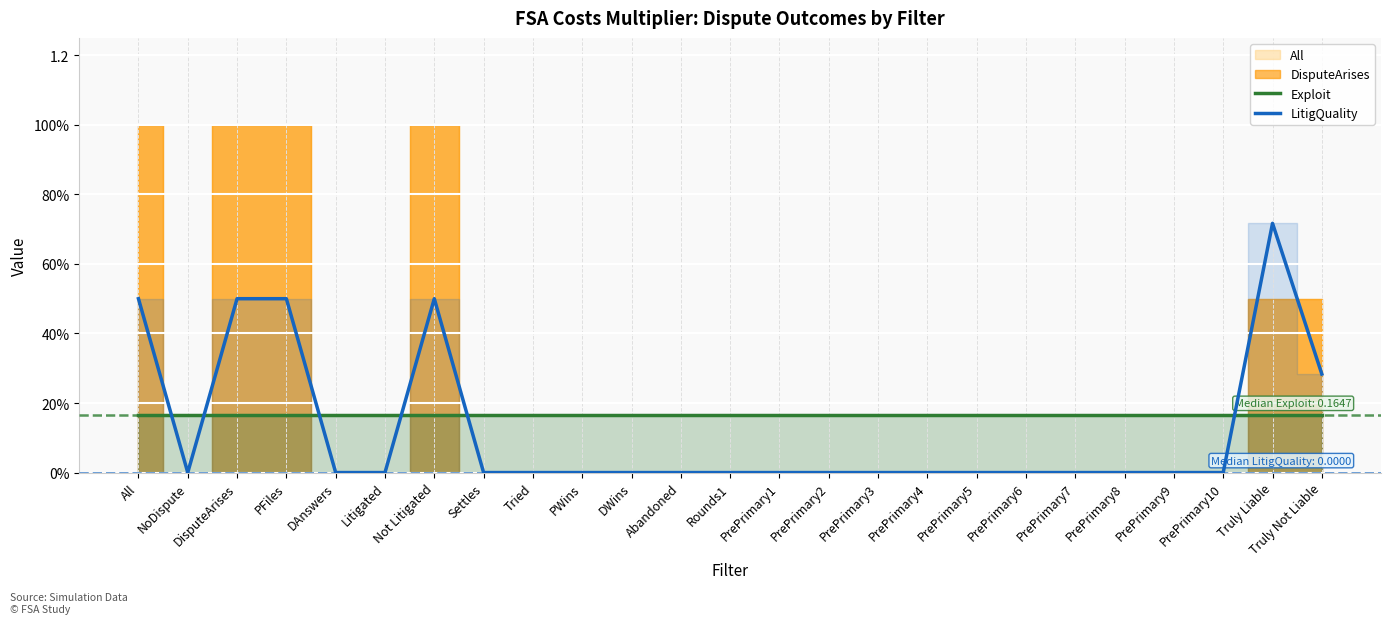

What is the spread (max minus min) of values at DAnswers?

0.2